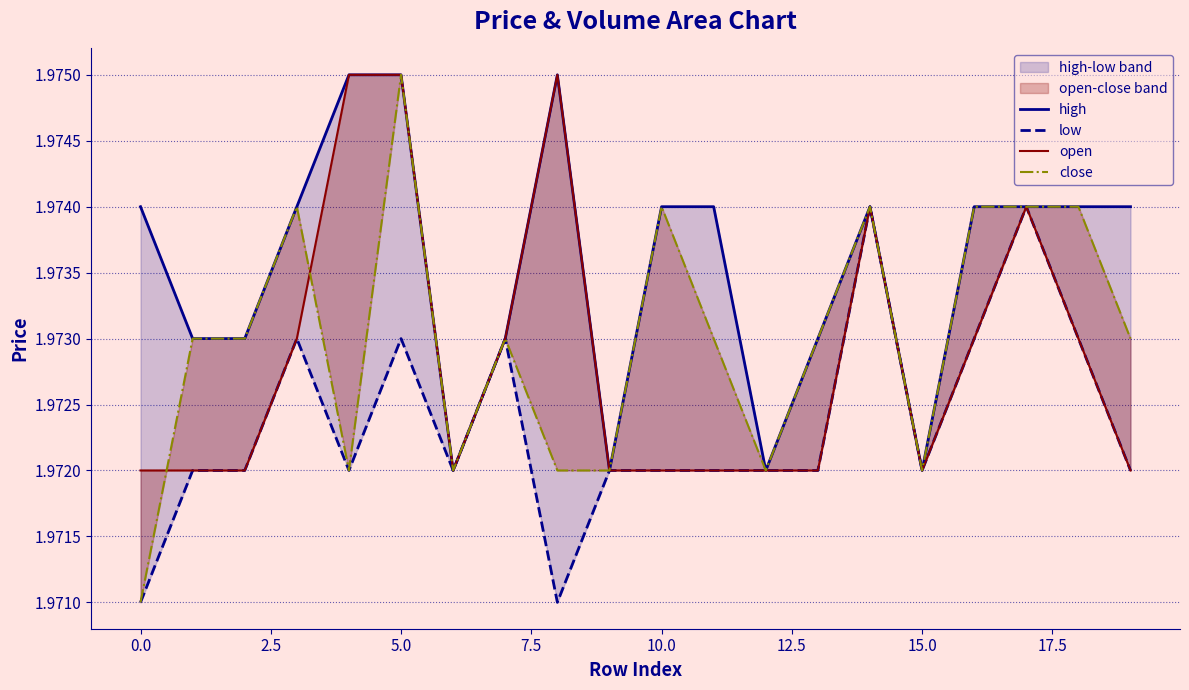

After their last crossing, which series has the higher values: close or open?

open